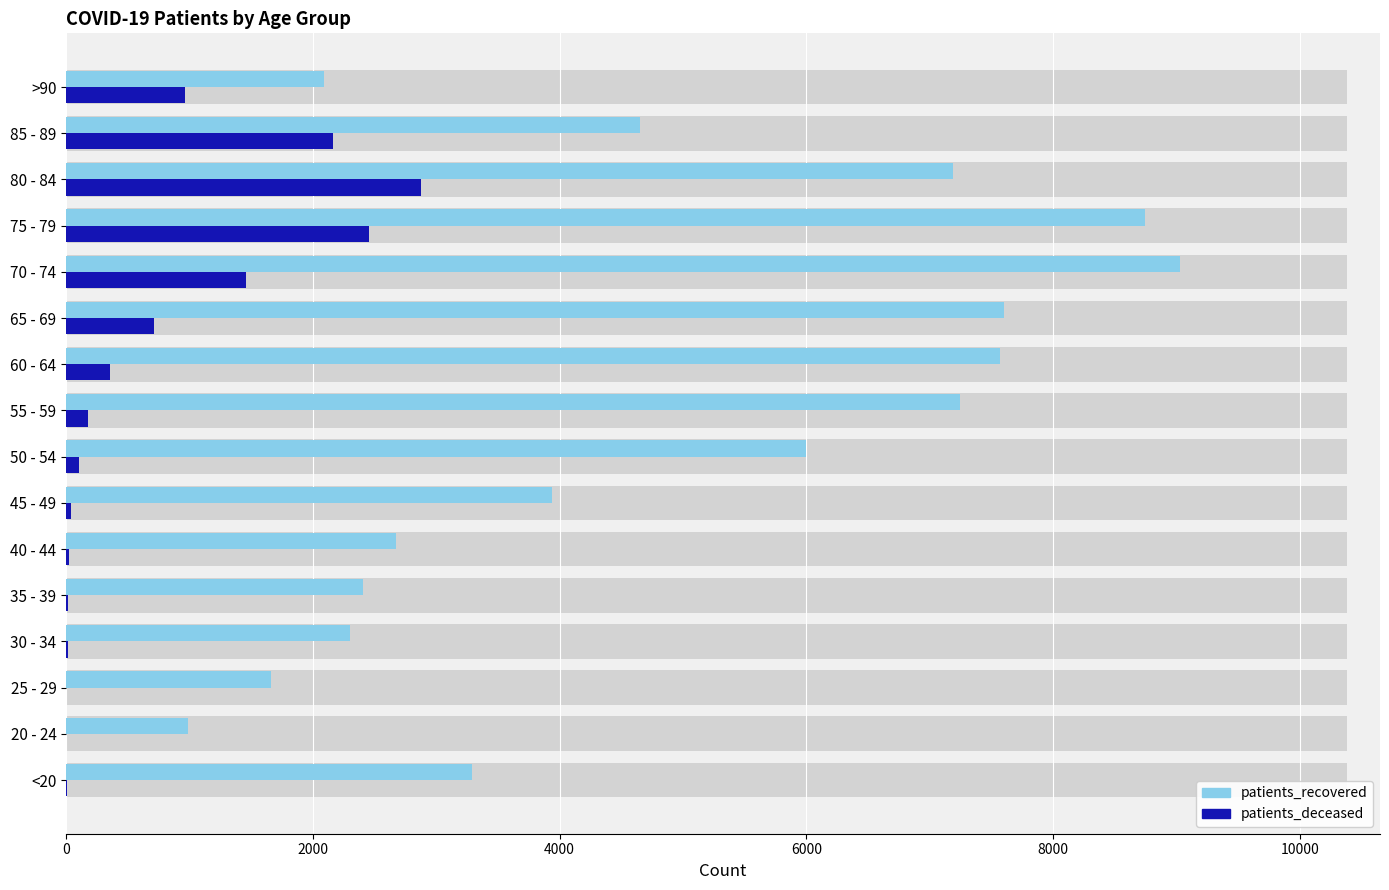

Is the value of patients_recovered at 70 - 74 greater than the value of patients_deceased at 50 - 54?

Yes